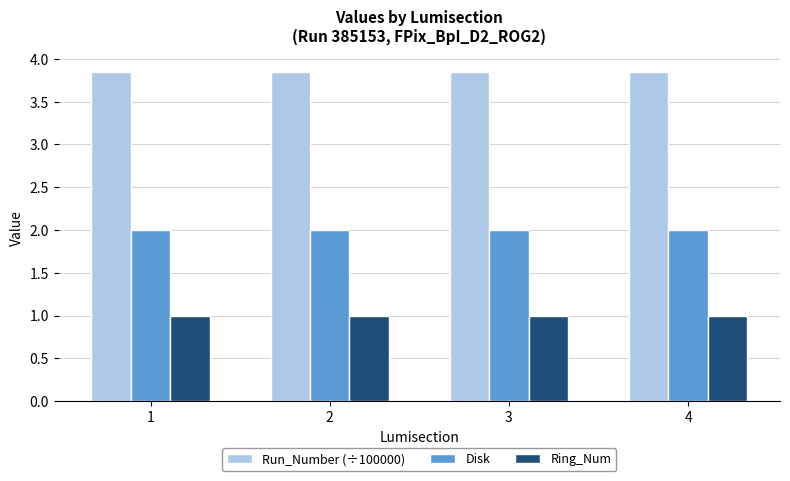

How many bars are there in total?

12